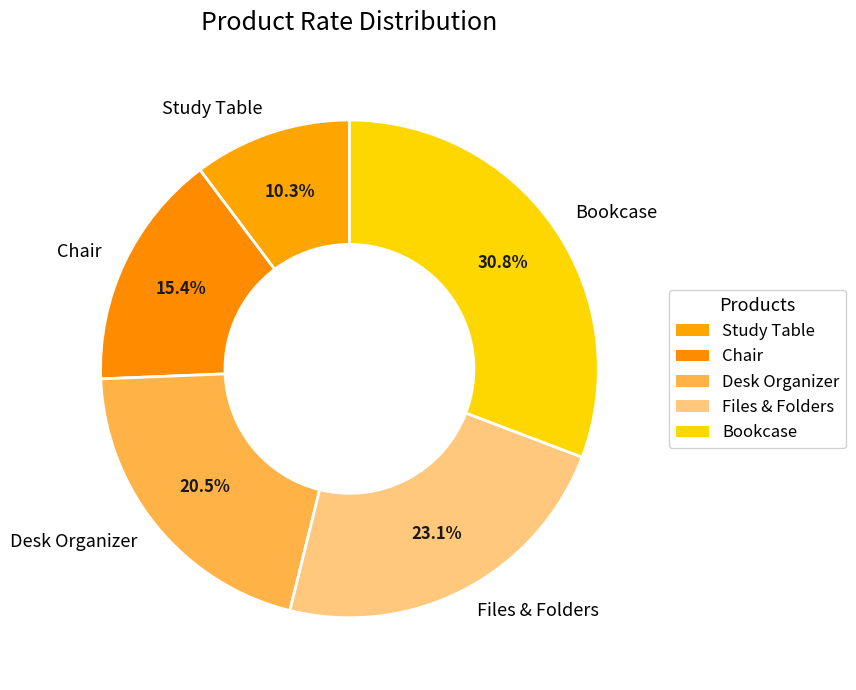

Which slice is the largest?

Bookcase